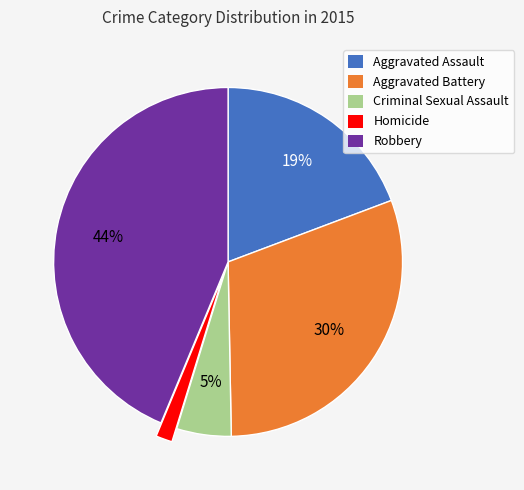

Does any single category account for the majority?

No